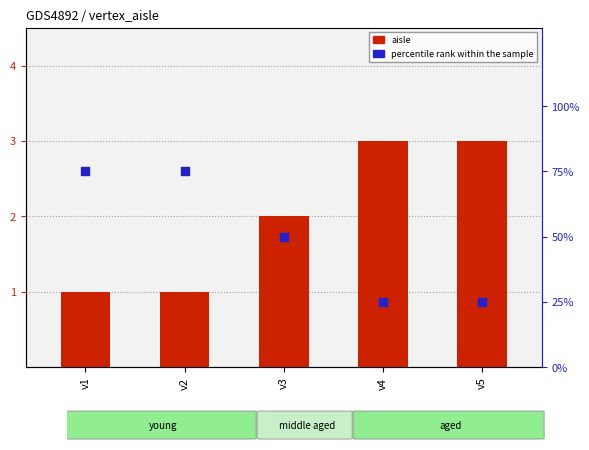

Which series has the largest total across all categories?

percentile rank within the sample